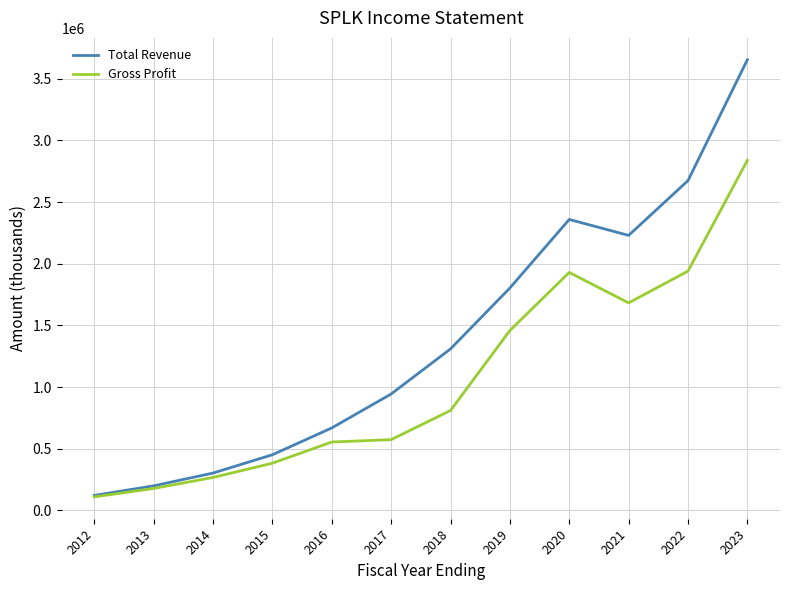

What is the greatest value displayed?

3653700